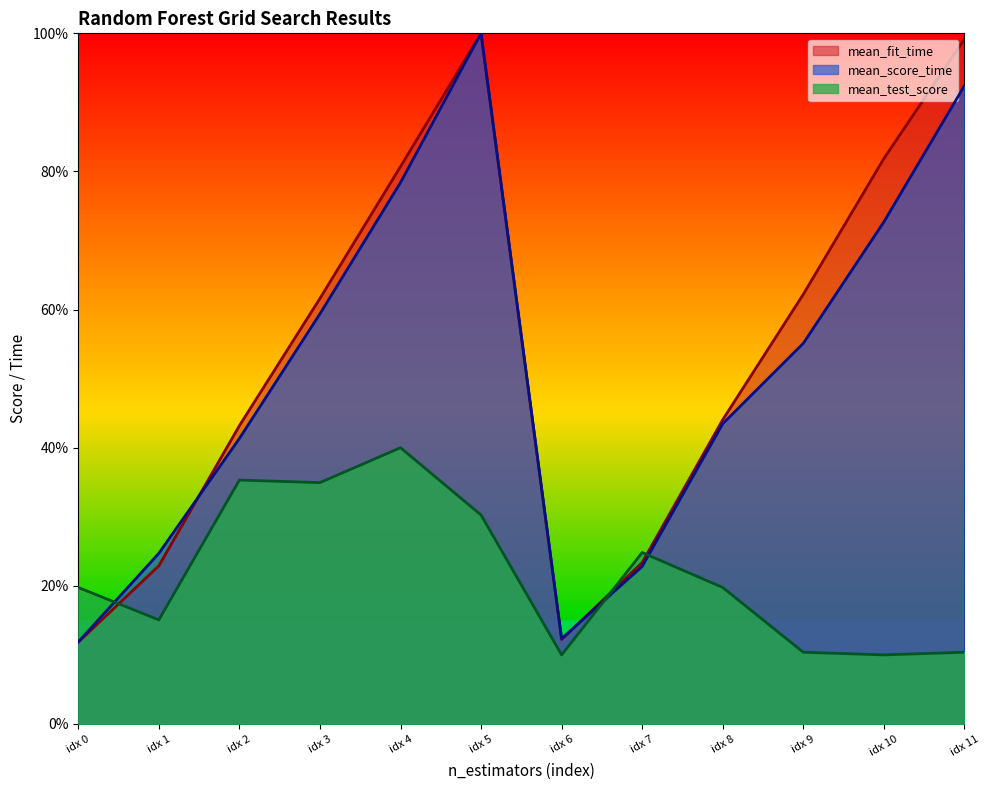

Reading right to left, extract all data points from this chart.

mean_fit_time: 1.0	0.8	0.6	0.4	0.2	0.1	1.0	0.8	0.6	0.4	0.2	0.1
mean_score_time: 0.9	0.7	0.6	0.4	0.2	0.1	1.0	0.8	0.6	0.4	0.2	0.1
mean_test_score: 0.1	0.1	0.1	0.2	0.2	0.1	0.3	0.4	0.3	0.4	0.2	0.2